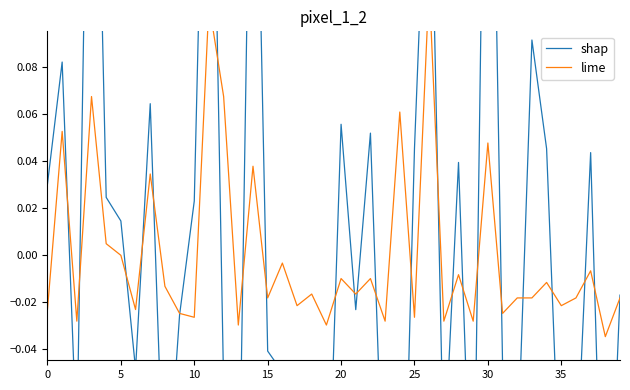

True or false: lime and shap cross at least once.

True